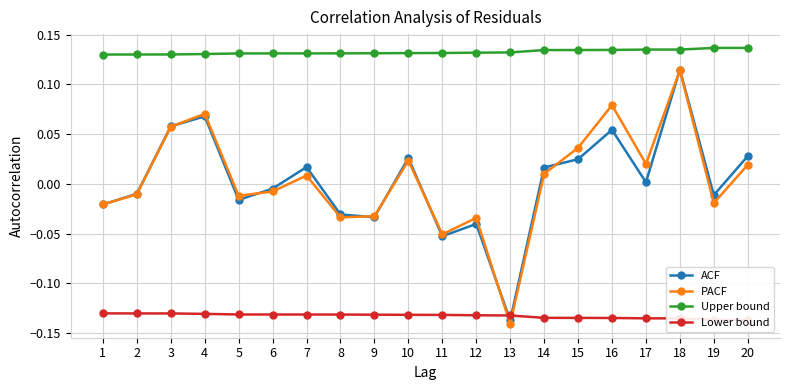

True or false: ACF and Upper bound cross at least once.

False